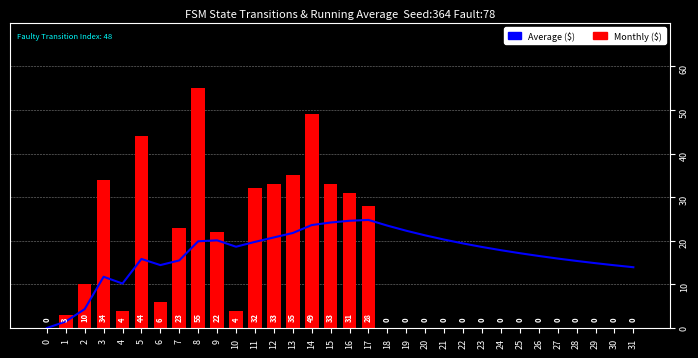

List the series in order of their peak value, lowest first.

Average ($), Monthly ($)